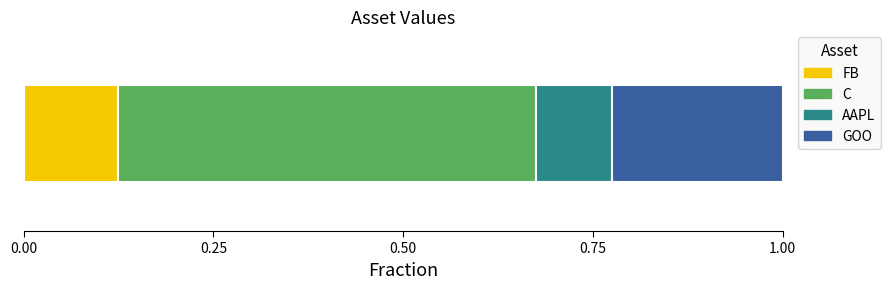

What are all the series names shown in the legend?

FB, C, AAPL, GOO